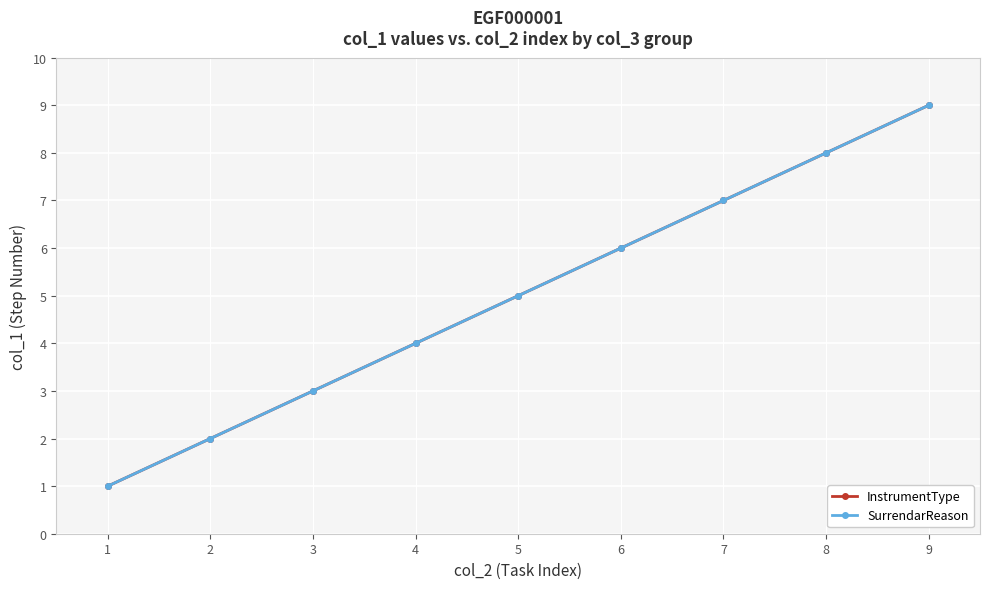

Count the InstrumentType values in the range 3 to 7.

5